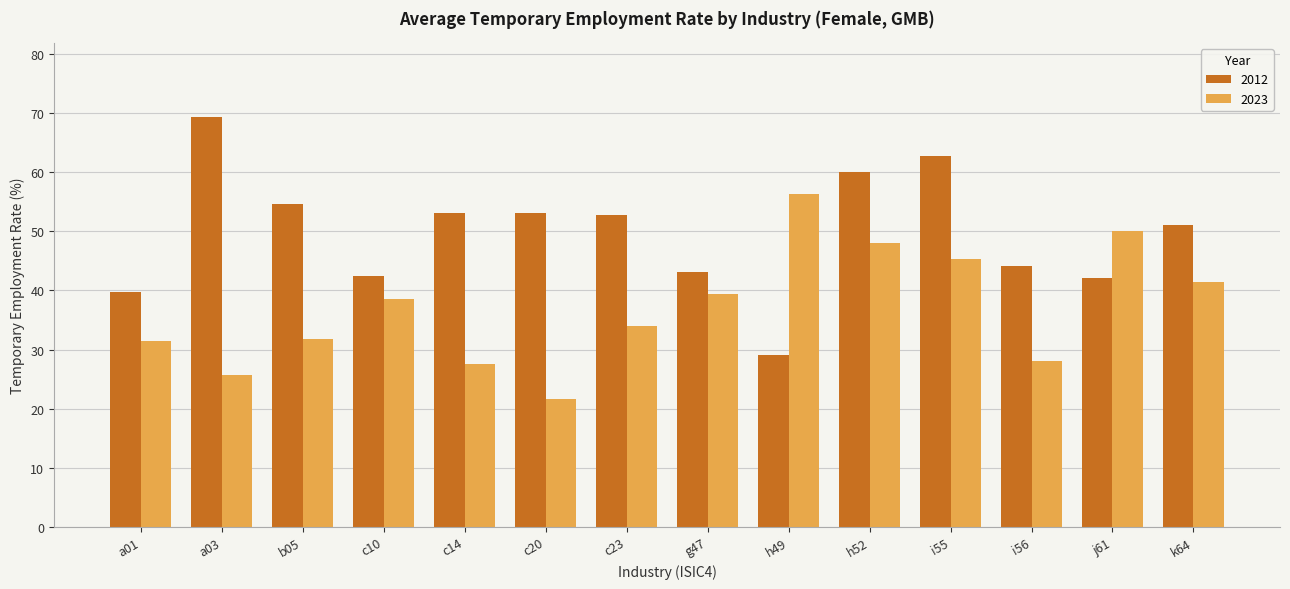

What is the value of the 2023 bar at the 5th from the left?

27.5